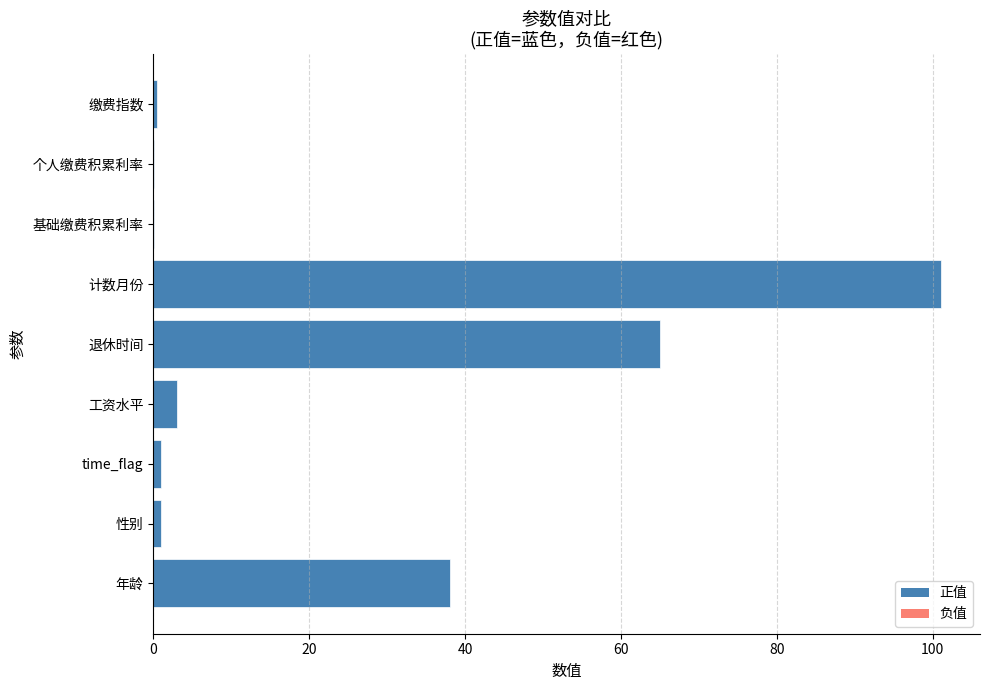

Which label corresponds to the largest value in the chart?

计数月份